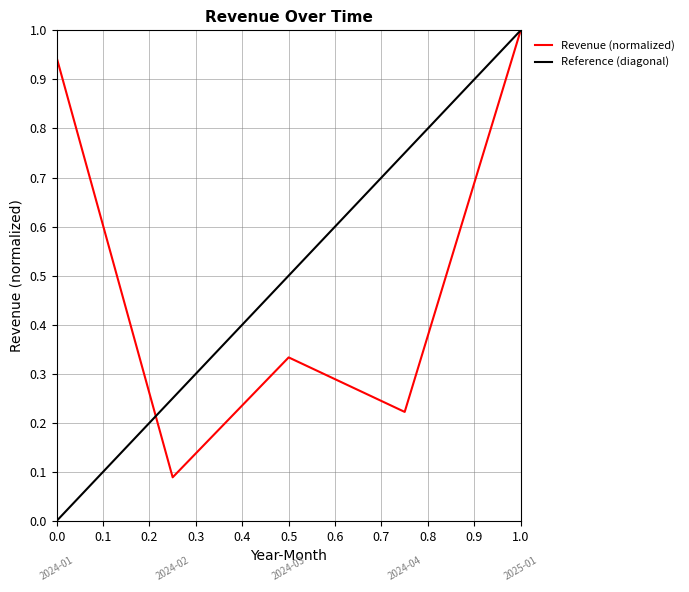

The value of Revenue (normalized) at 1.0 is 0.3. True or false?

False